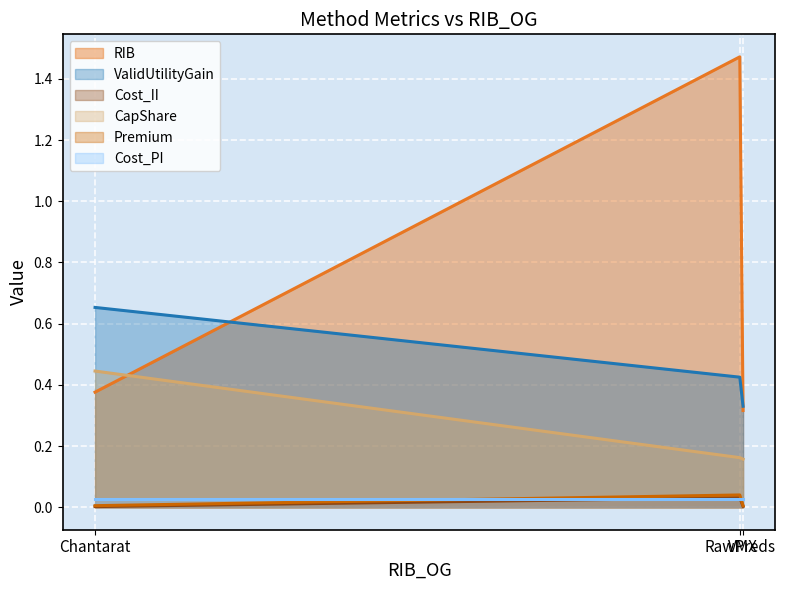

Which series has the largest range (max minus min)?

RIB